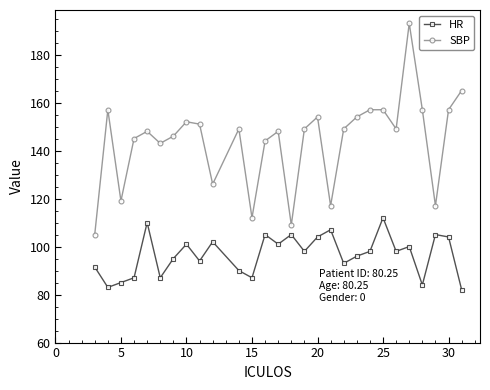

What is the average value of the SBP series?

143.9